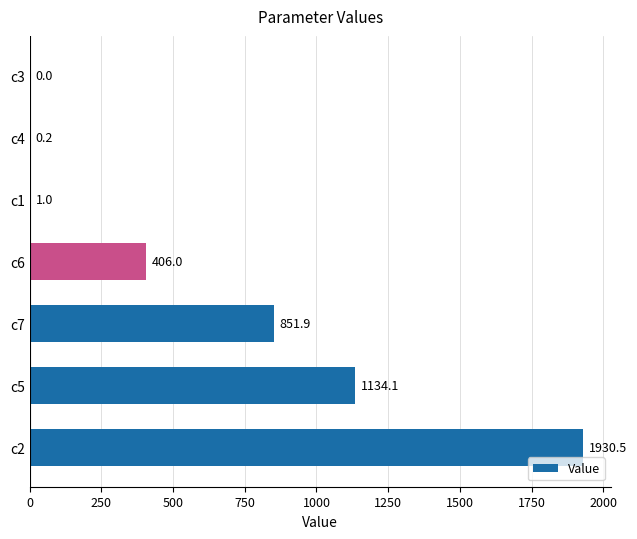

Which has a higher value, c5 or c7?

c5